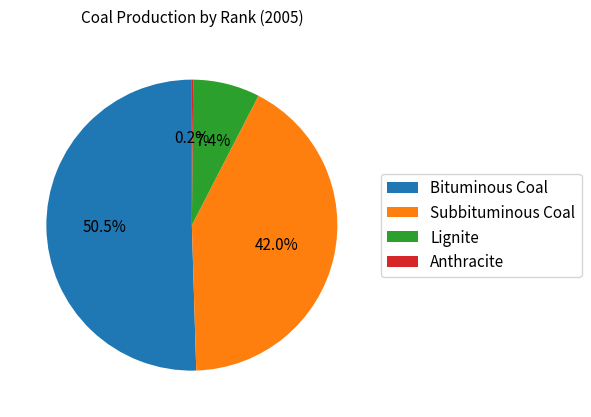

What portion of the pie excludes Subbituminous Coal?

58.0%